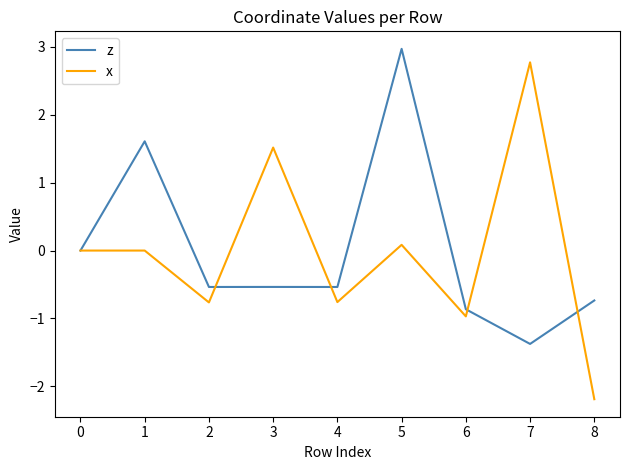

What is the highest value of the z series?

3.0